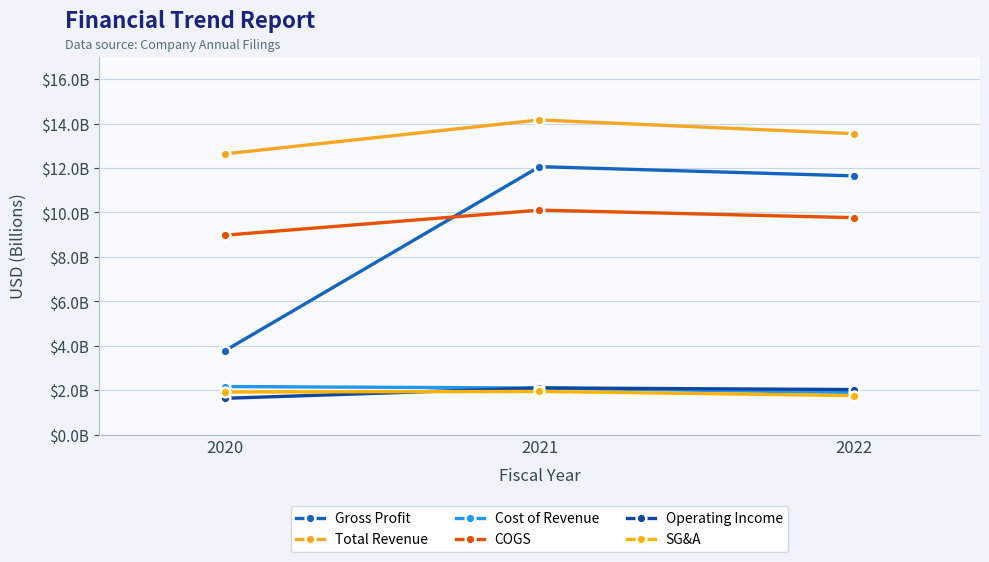

Which series has the largest range (max minus min)?

Gross Profit